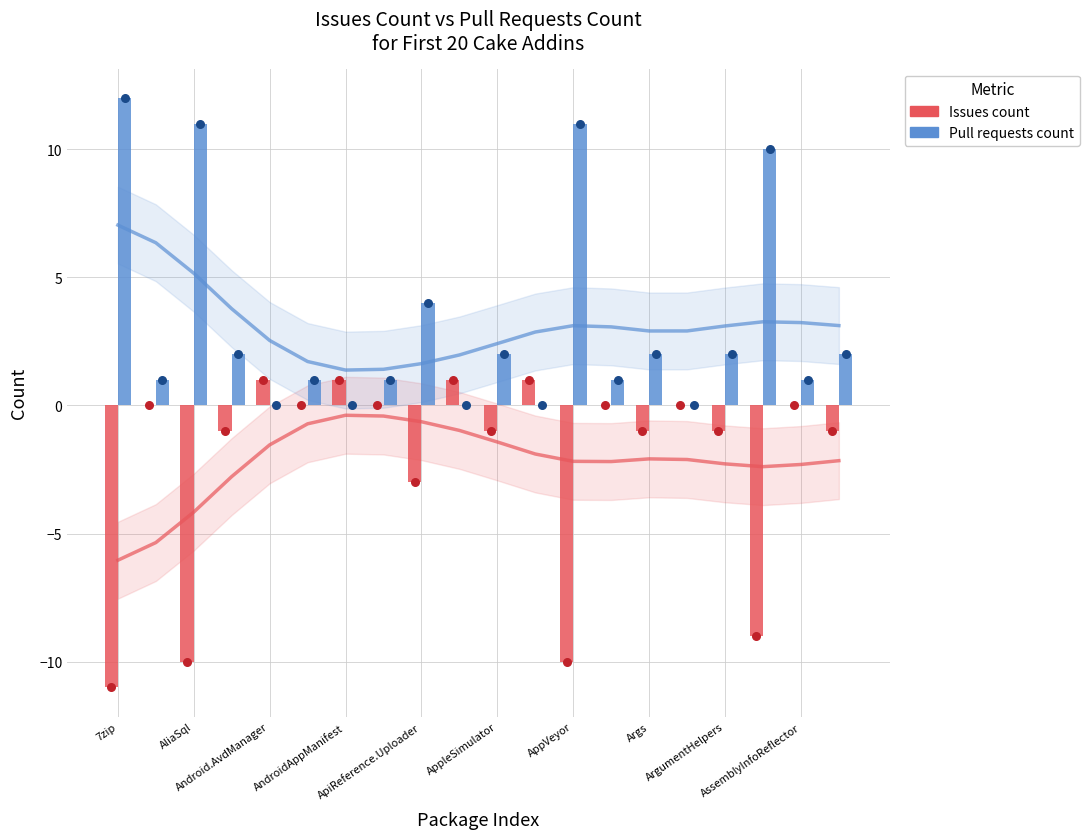

Is the value of Issues count at 13 greater than the value of Pull requests count at 10?

No